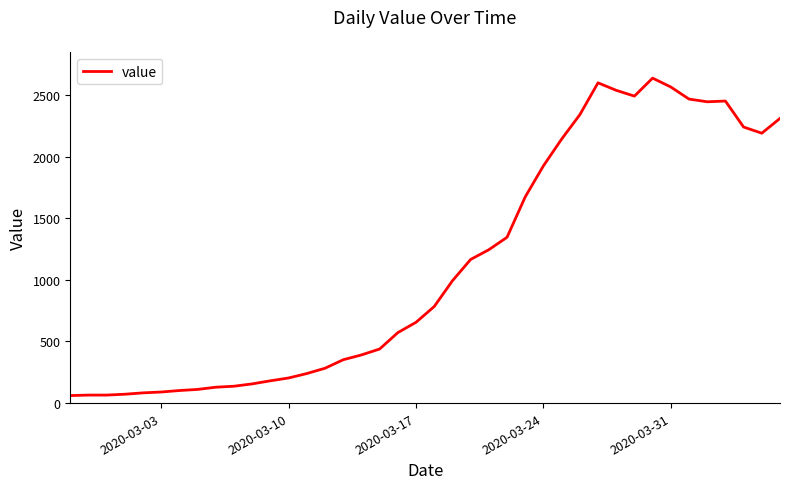

What is the difference between the maximum and minimum values?

2577